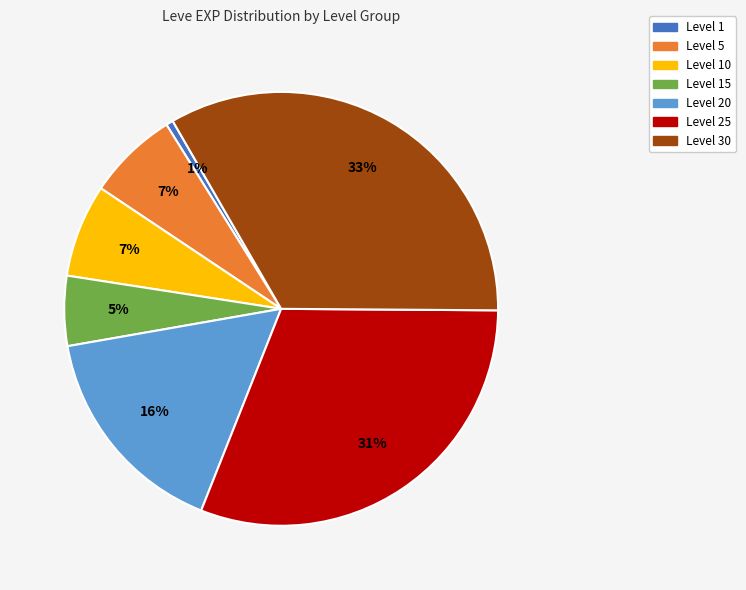

To the nearest percent, what is the average slice percentage?

14%